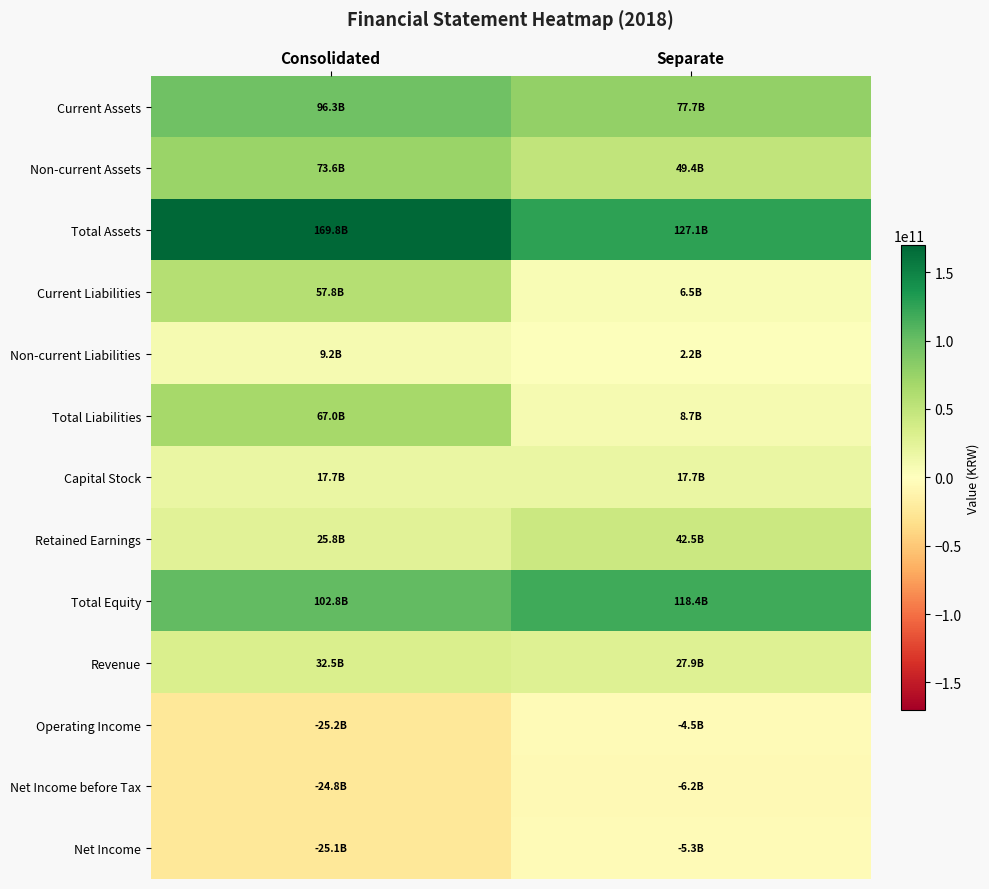

Which series has the largest total across all categories?

Total Assets